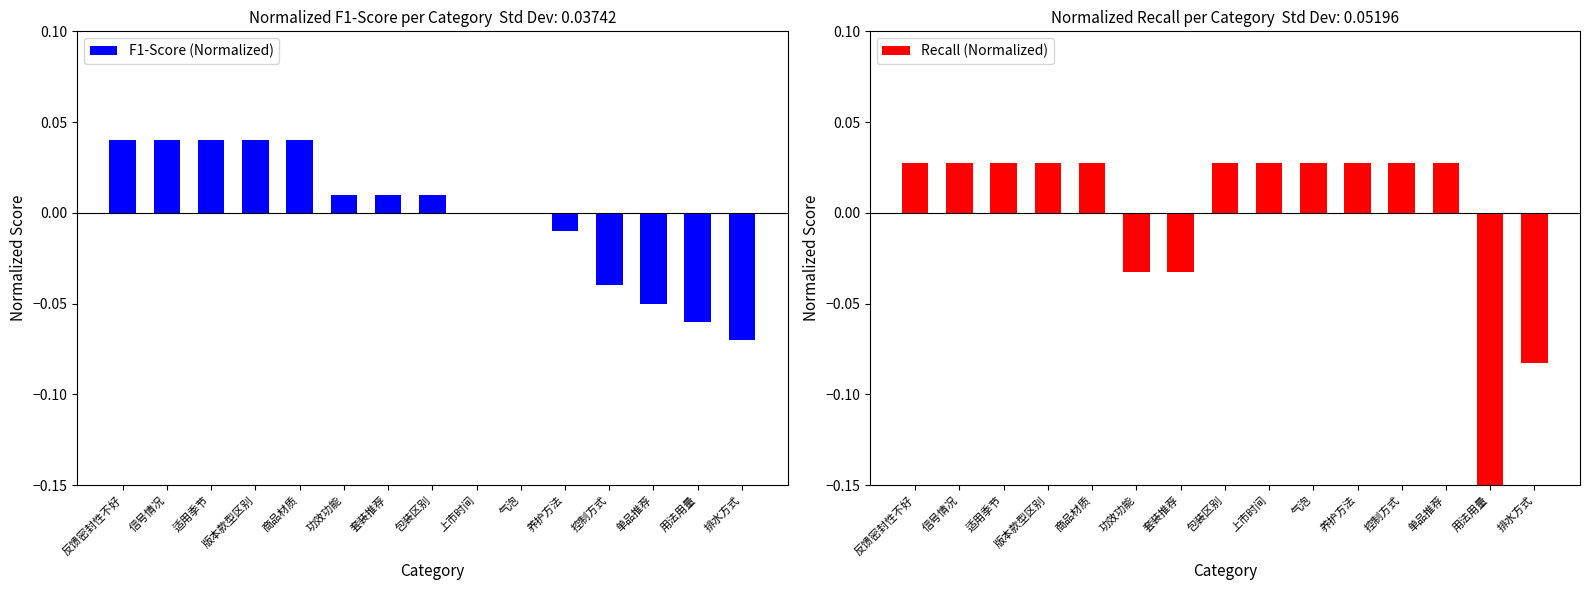

Which series has the largest total across all categories?

Recall (Normalized)